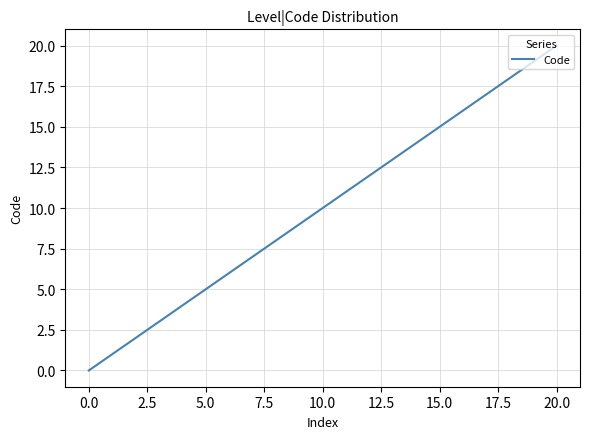

True or false: the data has more than 1 interior local peaks.

False